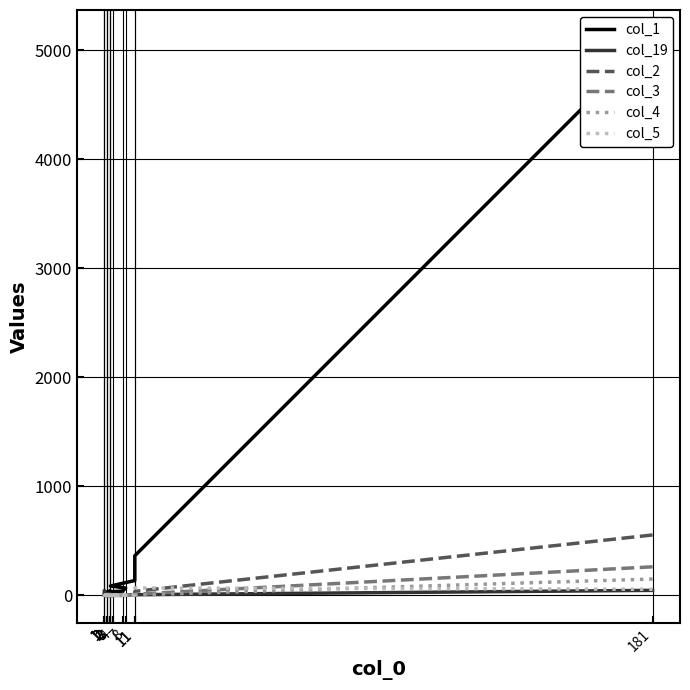

What is the spread (max minus min) of values at 2?

32